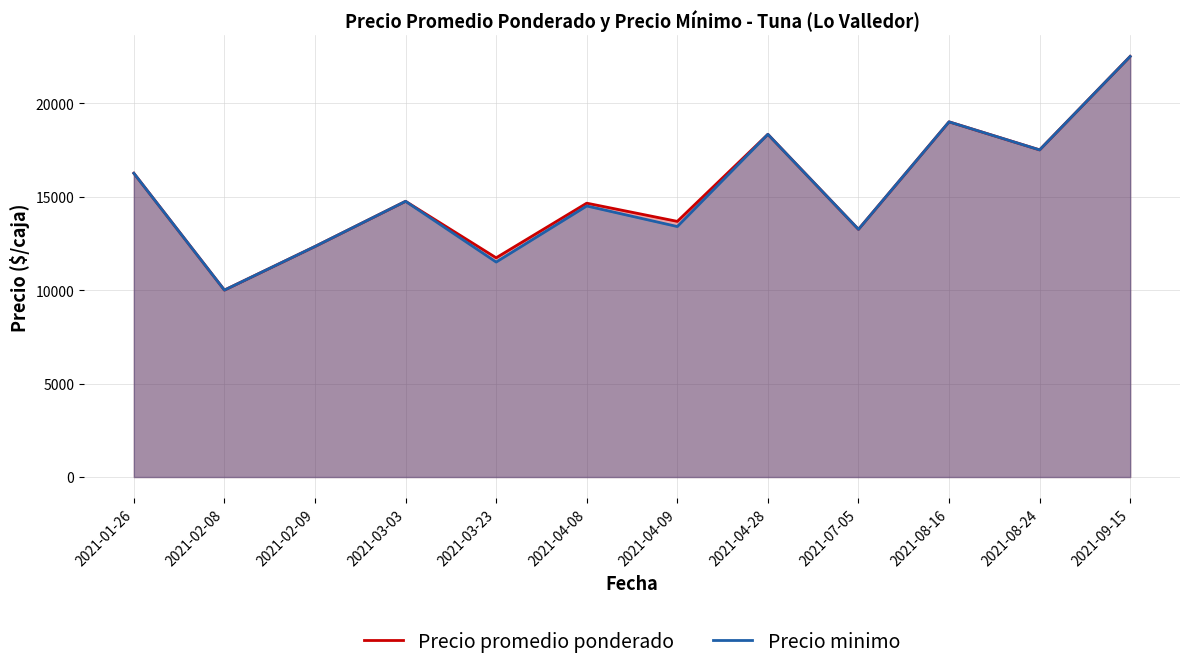

What is the average value of the Precio promedio ponderado series?

15330.9